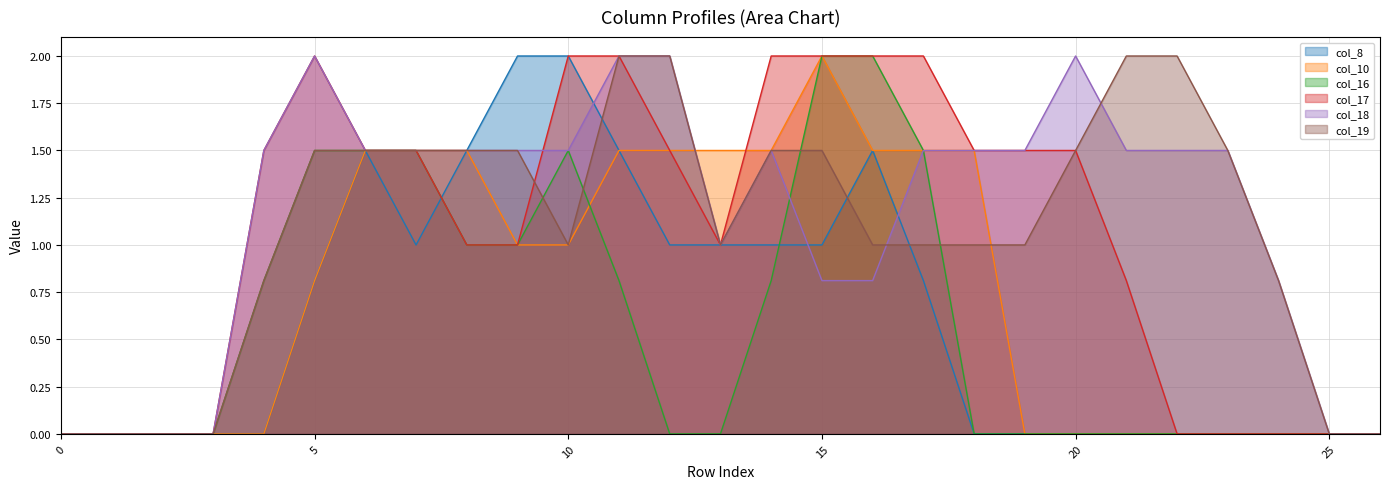

List the series in order of their peak value, highest first.

col_8, col_10, col_16, col_17, col_18, col_19